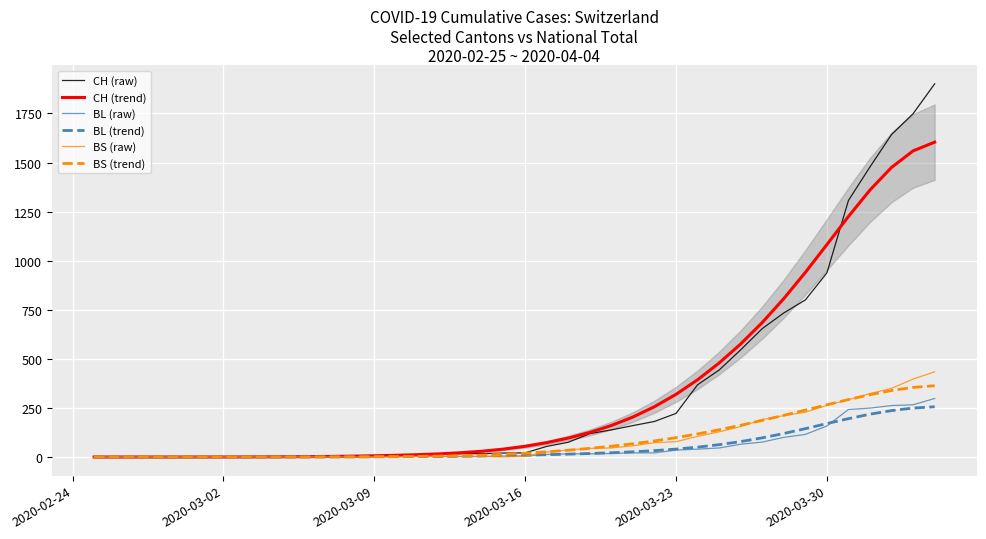

How many lines are shown in the chart?

6